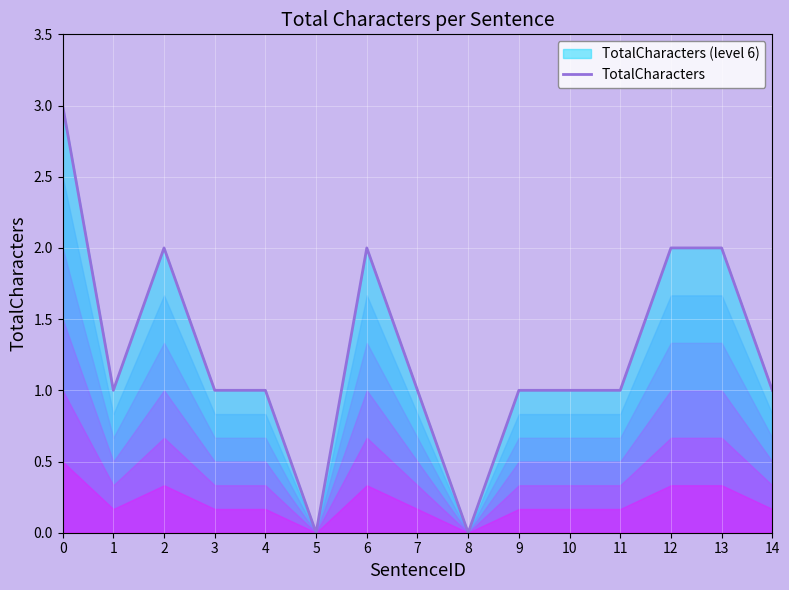

At which category does the data reach its first local peak?

2